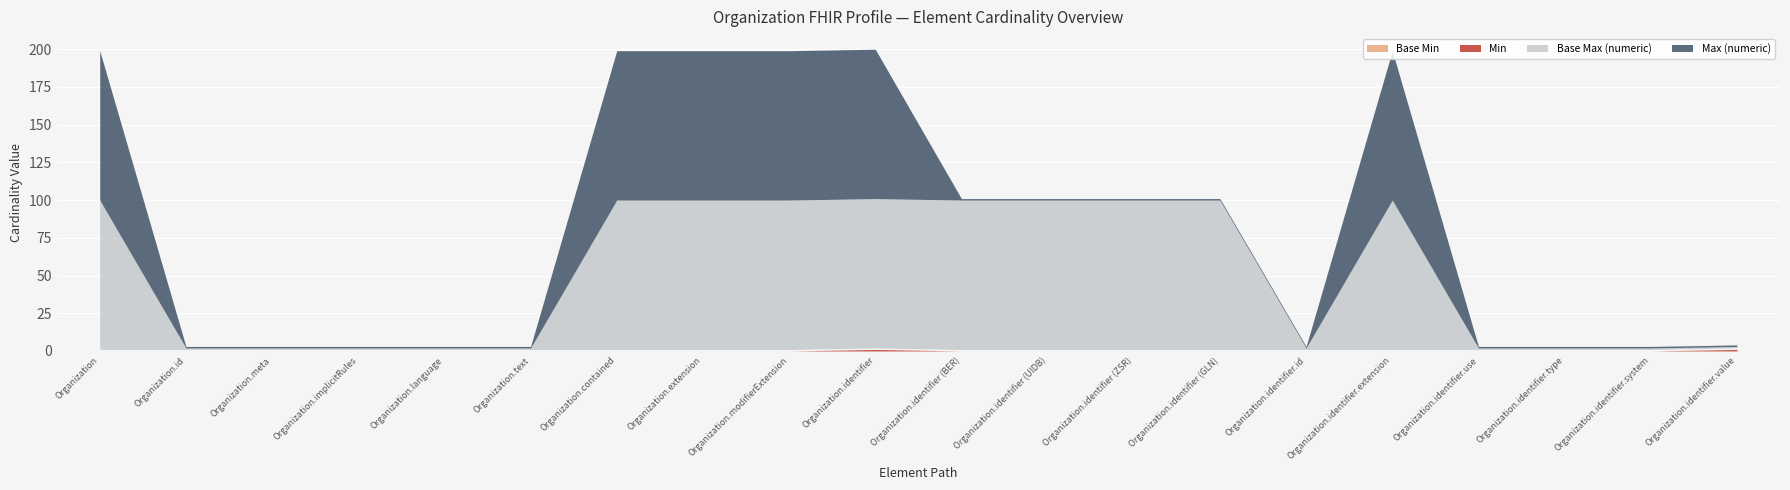

Which category has the lowest value in the Min series?

Organization